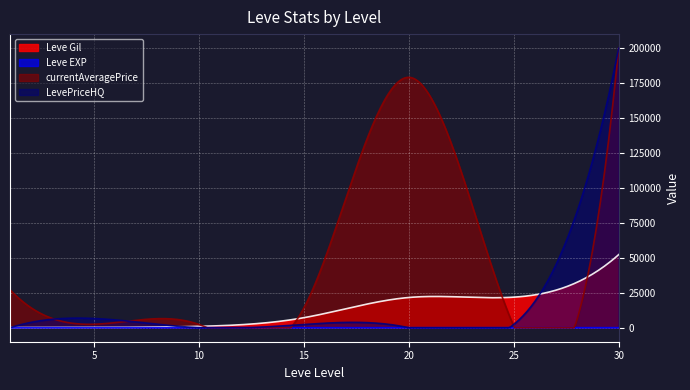

What is the sum of the LevePriceHQ values at 5 and 15?

8951